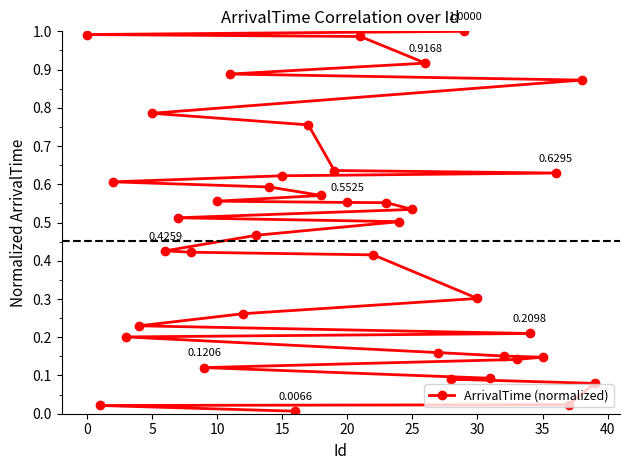

What is the sum of all values?

18.0